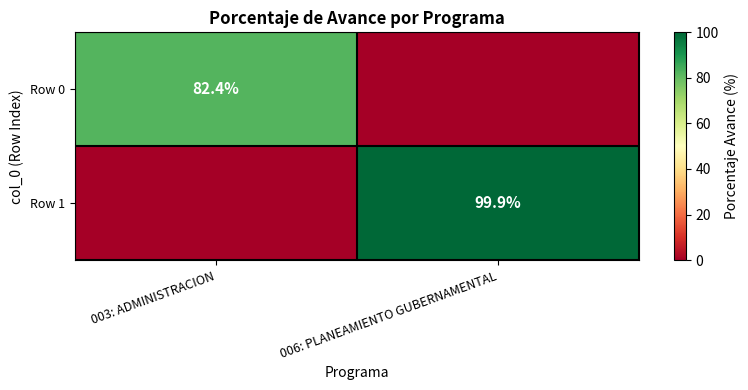

The Row 1 series shows 99.9 at 006: PLANEAMIENTO GUBERNAMENTAL. True or false?

True